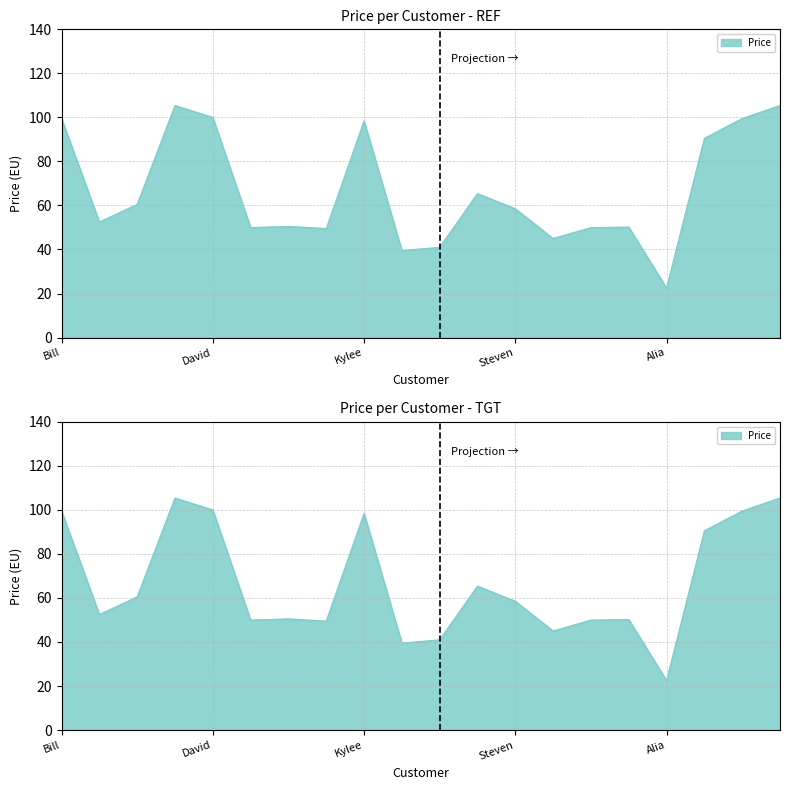

How many categories are shown in the chart?

20